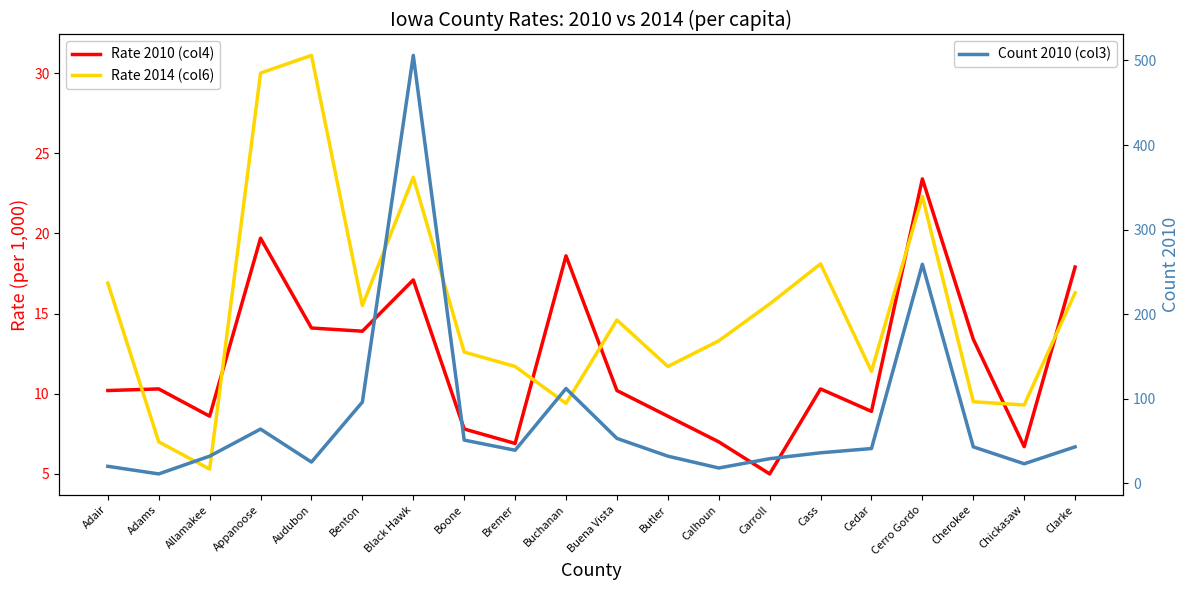

How many lines are shown in the chart?

3